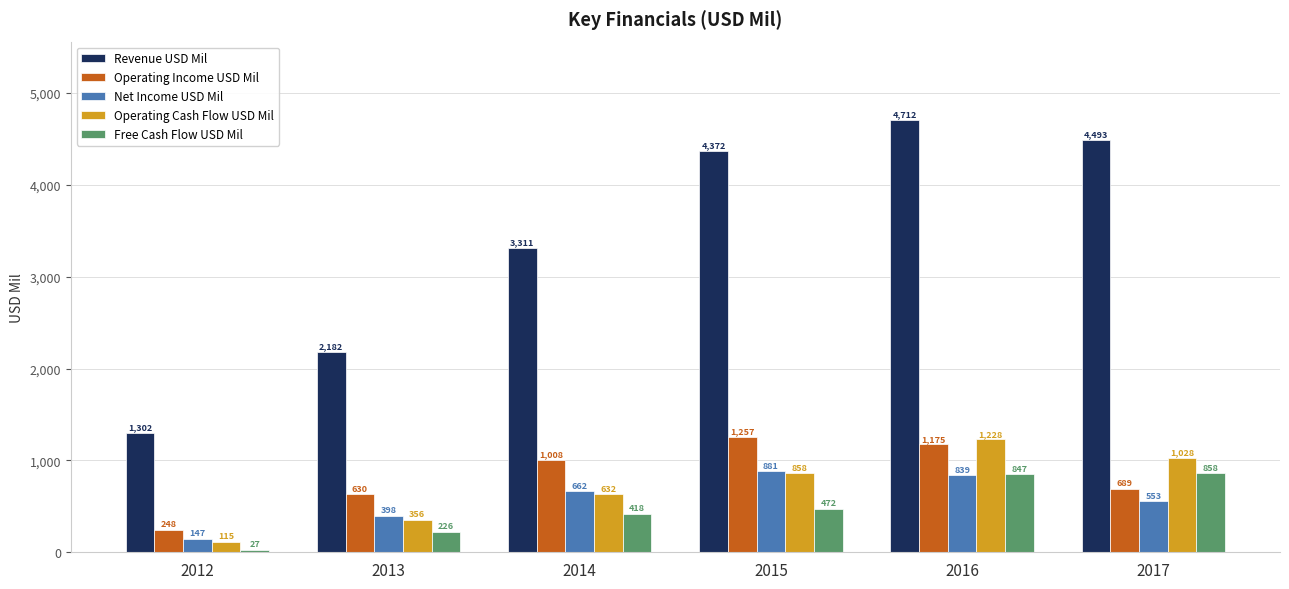

What is the difference between the highest and lowest values at 2012?

1275